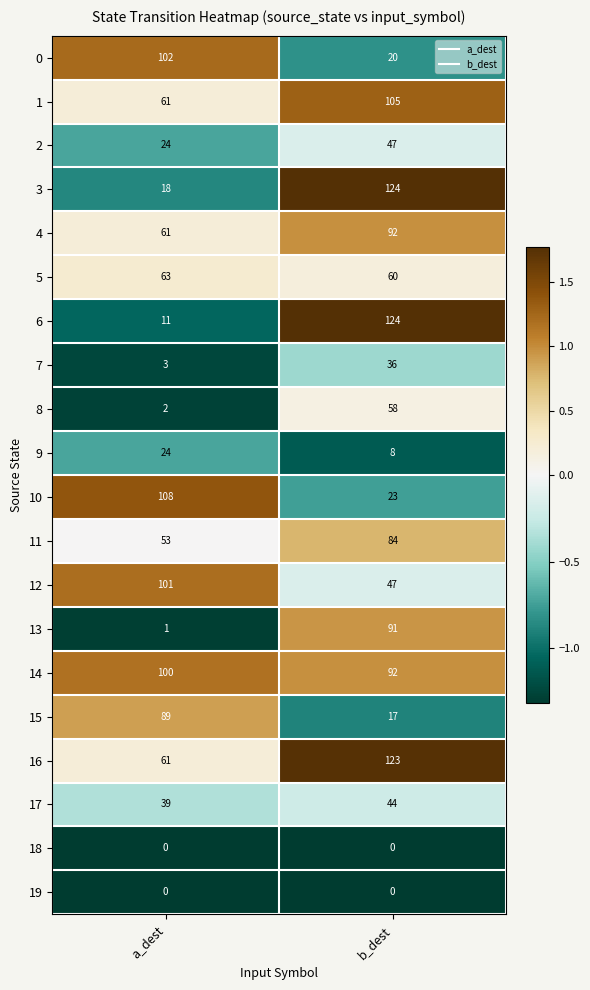

The value of 17 at a_dest is 39. True or false?

True